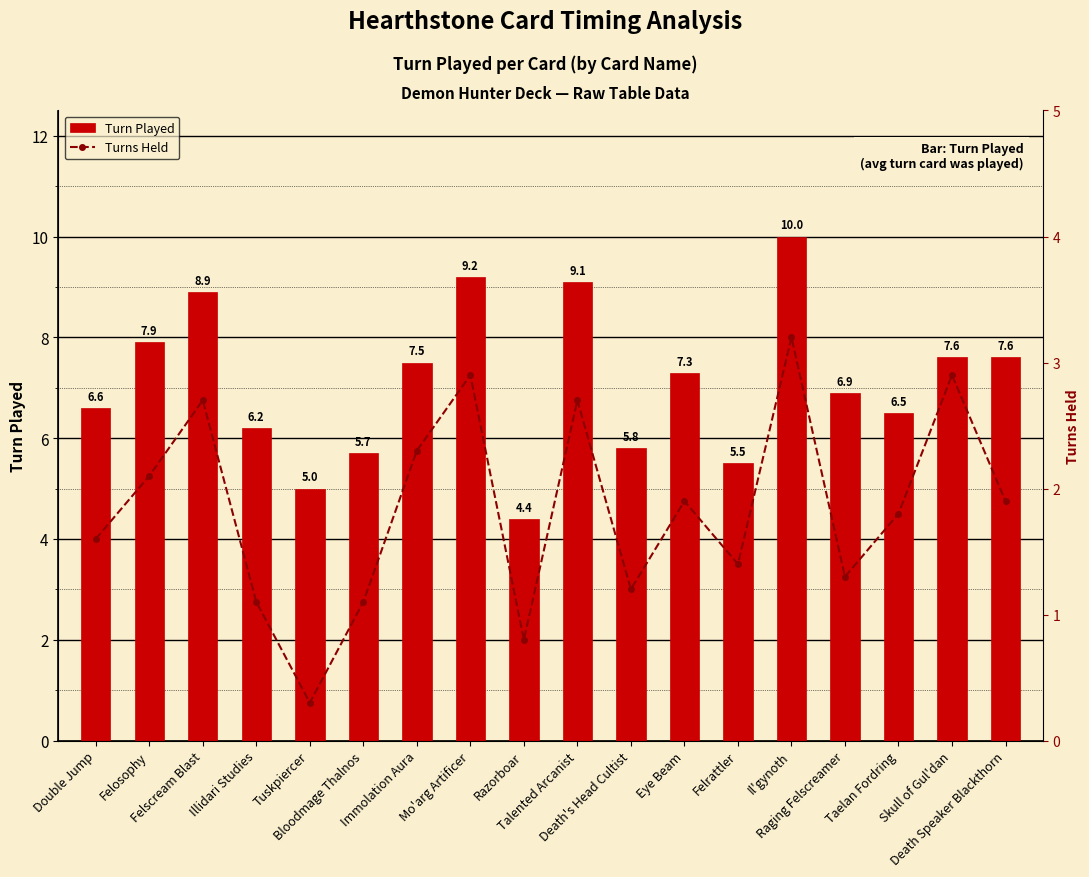

Reading right to left, what are all the values shown in this chart?

Turn Played: Death Speaker Blackthorn=7.6	Skull of Gul'dan=7.6	Taelan Fordring=6.5	Raging Felscreamer=6.9	Il'gynoth=10.0	Felrattler=5.5	Eye Beam=7.3	Death's Head Cultist=5.8	Talented Arcanist=9.1	Razorboar=4.4	Mo'arg Artificer=9.2	Immolation Aura=7.5	Bloodmage Thalnos=5.7	Tuskpiercer=5.0	Illidari Studies=6.2	Felscream Blast=8.9	Felosophy=7.9	Double Jump=6.6
Turns Held: Death Speaker Blackthorn=1.9	Skull of Gul'dan=2.9	Taelan Fordring=1.8	Raging Felscreamer=1.3	Il'gynoth=3.2	Felrattler=1.4	Eye Beam=1.9	Death's Head Cultist=1.2	Talented Arcanist=2.7	Razorboar=0.8	Mo'arg Artificer=2.9	Immolation Aura=2.3	Bloodmage Thalnos=1.1	Tuskpiercer=0.3	Illidari Studies=1.1	Felscream Blast=2.7	Felosophy=2.1	Double Jump=1.6